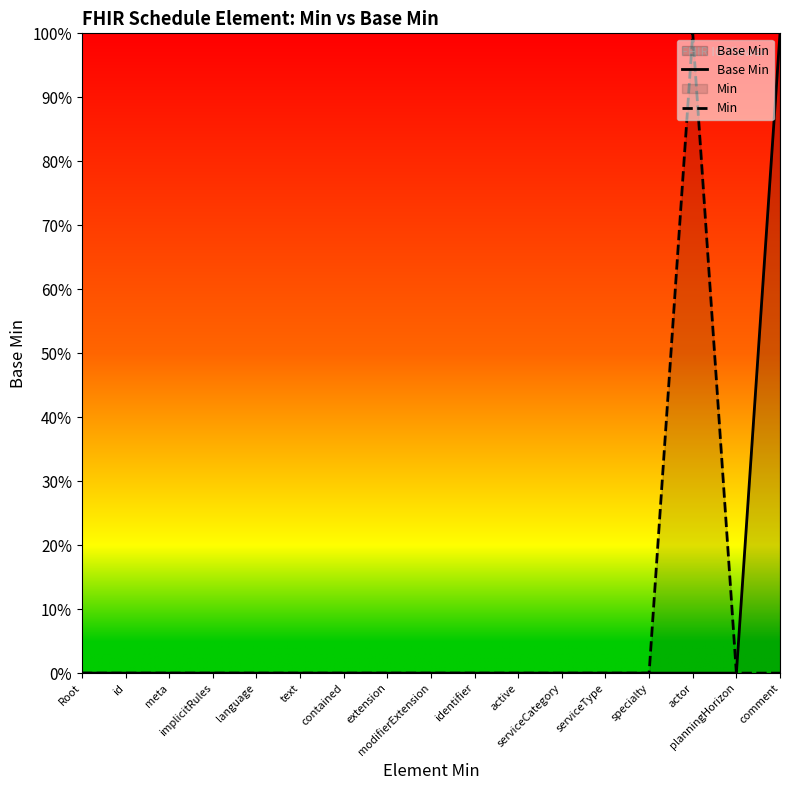

At how many categories does at least one series exceed 0?

2